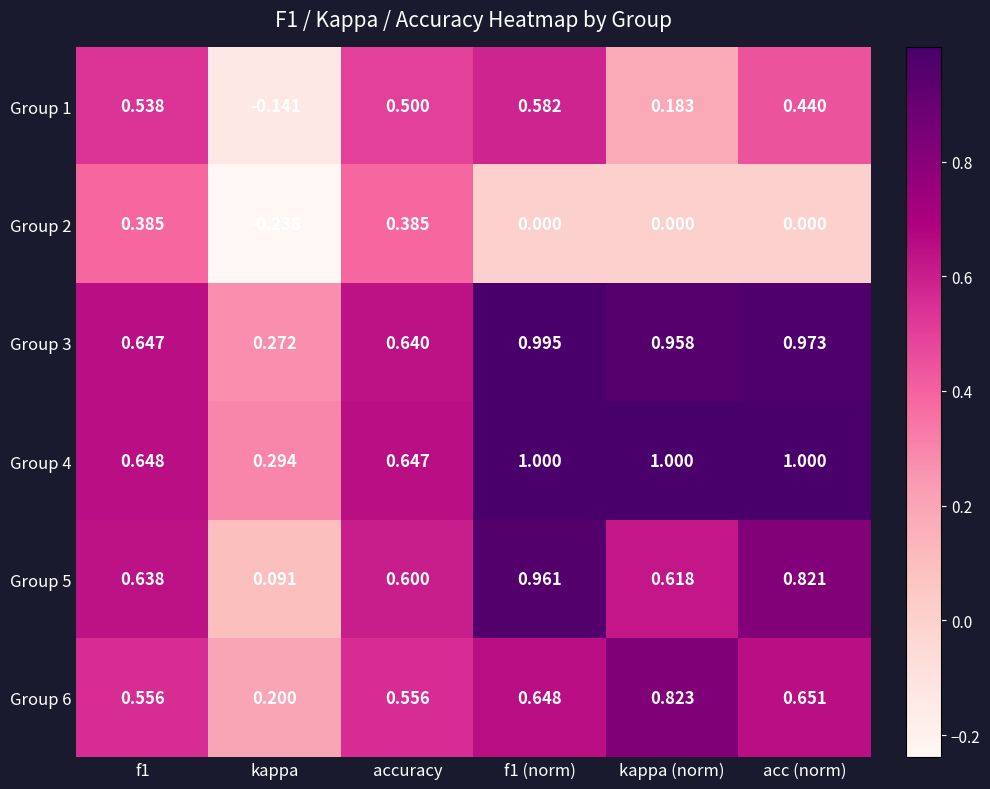

Is the value of Group 4 at f1 (norm) greater than the value of Group 6 at acc (norm)?

Yes